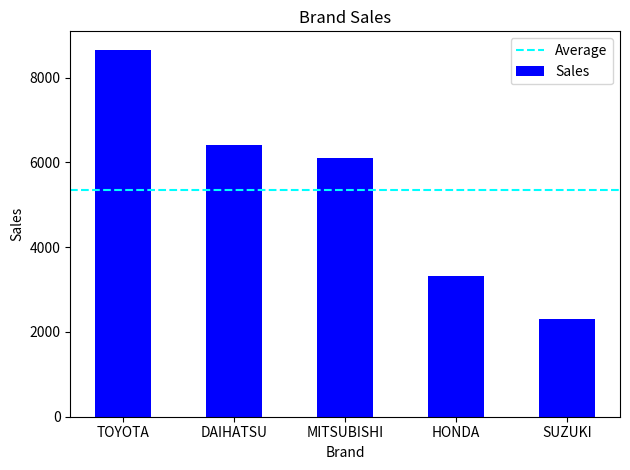

Rank the categories by value from highest to lowest.

TOYOTA, DAIHATSU, MITSUBISHI, HONDA, SUZUKI